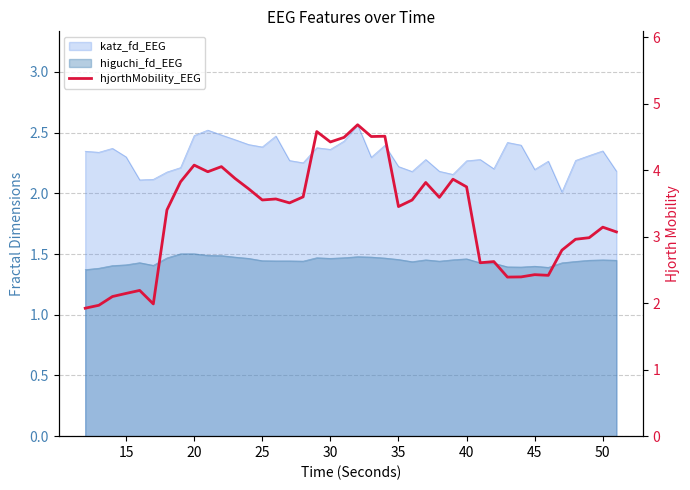

What is the maximum value shown in the chart?

4.7